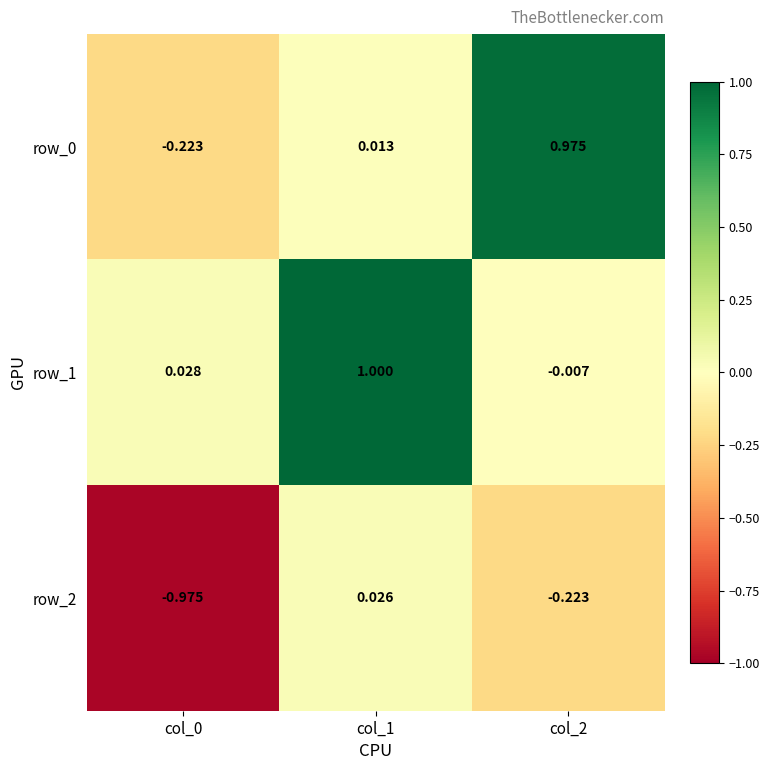

How many categories are shown in the chart?

3